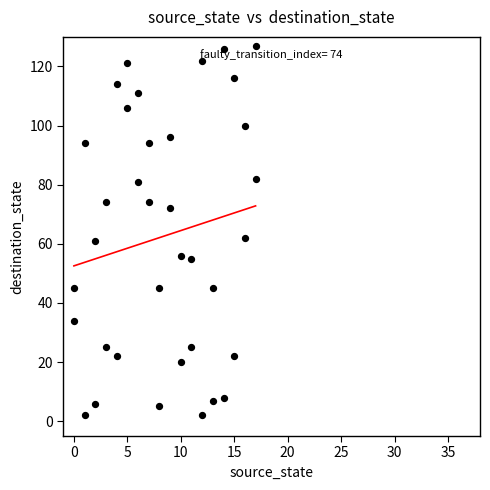

What is the range of Y values (max minus min)?

125